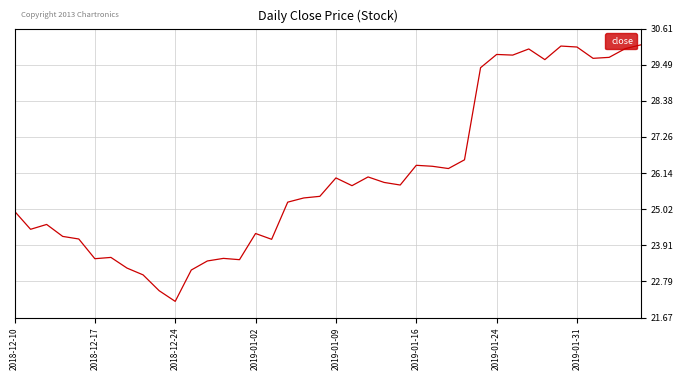

What is the maximum value shown in the chart?

30.1